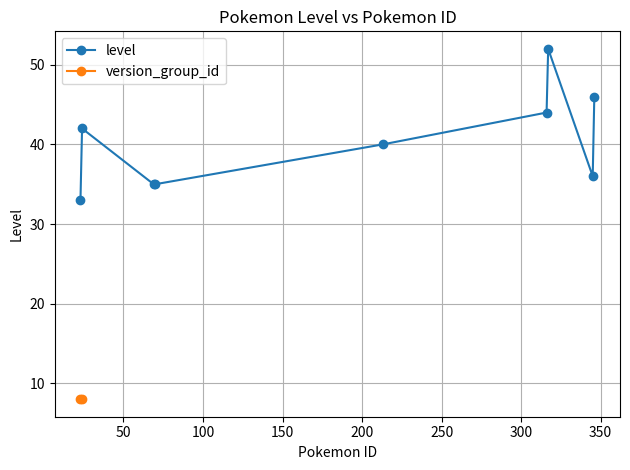

List the labels in order of value, smallest first.

23, 69, 70, 345, 213, 24, 316, 346, 317